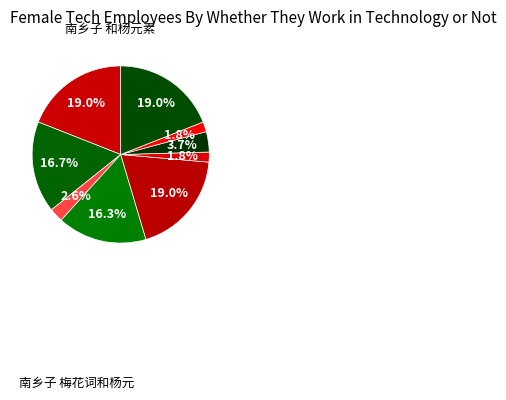

Count the number of slices in the pie.

9